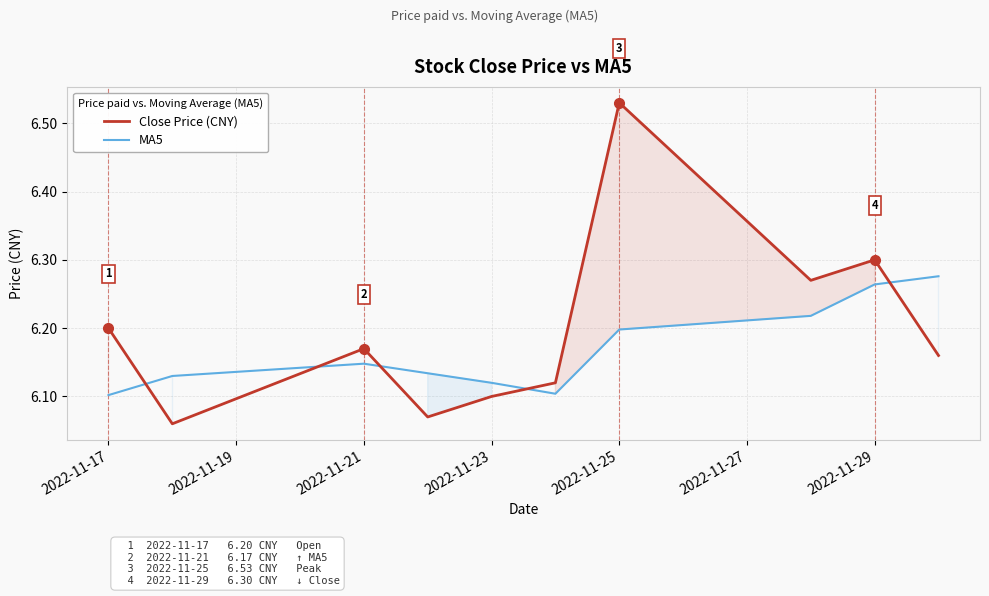

What is the maximum value for MA5?

6.3